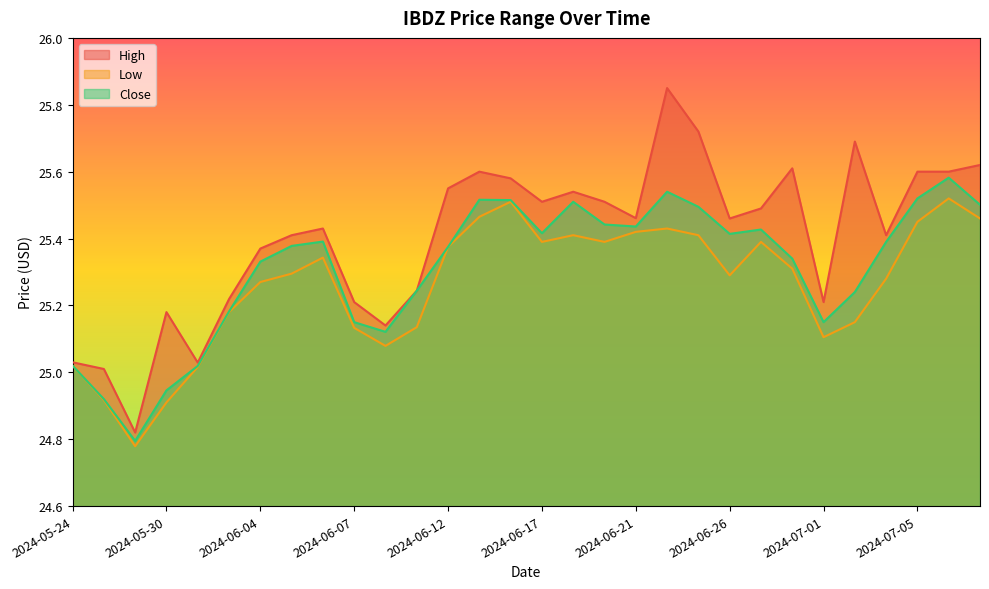

Reading left to right, transcribe all the data shown in this chart.

High: 2024-05-24=25.0	2024-05-28=25.0	2024-05-29=24.8	2024-05-30=25.2	2024-05-31=25.0	2024-06-03=25.2	2024-06-04=25.4	2024-06-05=25.4	2024-06-06=25.4	2024-06-07=25.2	2024-06-10=25.1	2024-06-11=25.2	2024-06-12=25.5	2024-06-13=25.6	2024-06-14=25.6	2024-06-17=25.5	2024-06-18=25.5	2024-06-20=25.5	2024-06-21=25.5	2024-06-24=25.9	2024-06-25=25.7	2024-06-26=25.5	2024-06-27=25.5	2024-06-28=25.6	2024-07-01=25.2	2024-07-02=25.7	2024-07-03=25.4	2024-07-05=25.6	2024-07-08=25.6	2024-07-09=25.6
Low: 2024-05-24=25.0	2024-05-28=24.9	2024-05-29=24.8	2024-05-30=24.9	2024-05-31=25.0	2024-06-03=25.2	2024-06-04=25.3	2024-06-05=25.3	2024-06-06=25.3	2024-06-07=25.1	2024-06-10=25.1	2024-06-11=25.1	2024-06-12=25.4	2024-06-13=25.5	2024-06-14=25.5	2024-06-17=25.4	2024-06-18=25.4	2024-06-20=25.4	2024-06-21=25.4	2024-06-24=25.4	2024-06-25=25.4	2024-06-26=25.3	2024-06-27=25.4	2024-06-28=25.3	2024-07-01=25.1	2024-07-02=25.1	2024-07-03=25.3	2024-07-05=25.5	2024-07-08=25.5	2024-07-09=25.5
Close: 2024-05-24=25.0	2024-05-28=24.9	2024-05-29=24.8	2024-05-30=24.9	2024-05-31=25.0	2024-06-03=25.2	2024-06-04=25.3	2024-06-05=25.4	2024-06-06=25.4	2024-06-07=25.1	2024-06-10=25.1	2024-06-11=25.2	2024-06-12=25.4	2024-06-13=25.5	2024-06-14=25.5	2024-06-17=25.4	2024-06-18=25.5	2024-06-20=25.4	2024-06-21=25.4	2024-06-24=25.5	2024-06-25=25.5	2024-06-26=25.4	2024-06-27=25.4	2024-06-28=25.3	2024-07-01=25.1	2024-07-02=25.2	2024-07-03=25.4	2024-07-05=25.5	2024-07-08=25.6	2024-07-09=25.5